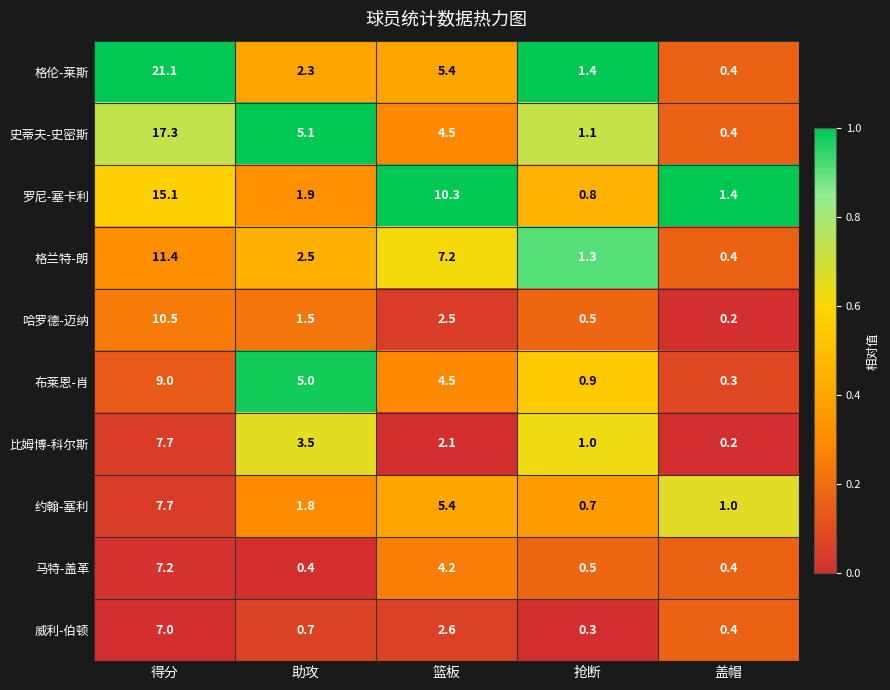

True or false: 约翰-塞利 has a value of 3.2 at 篮板.

False